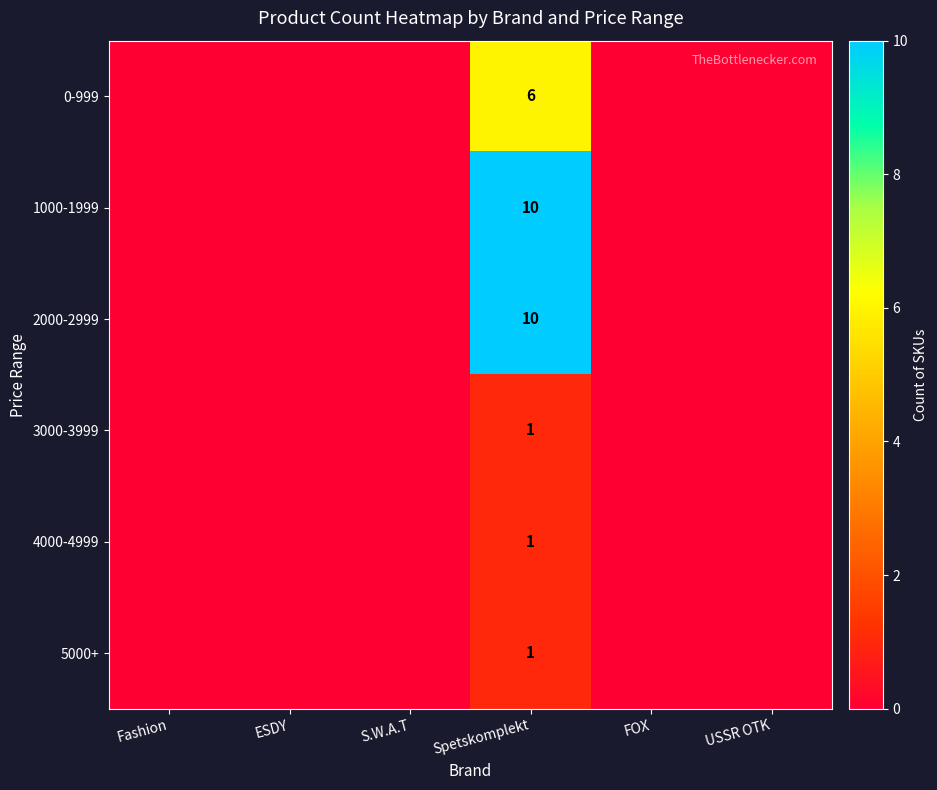

Where is 3000-3999 nearest to the value 0?

Fashion